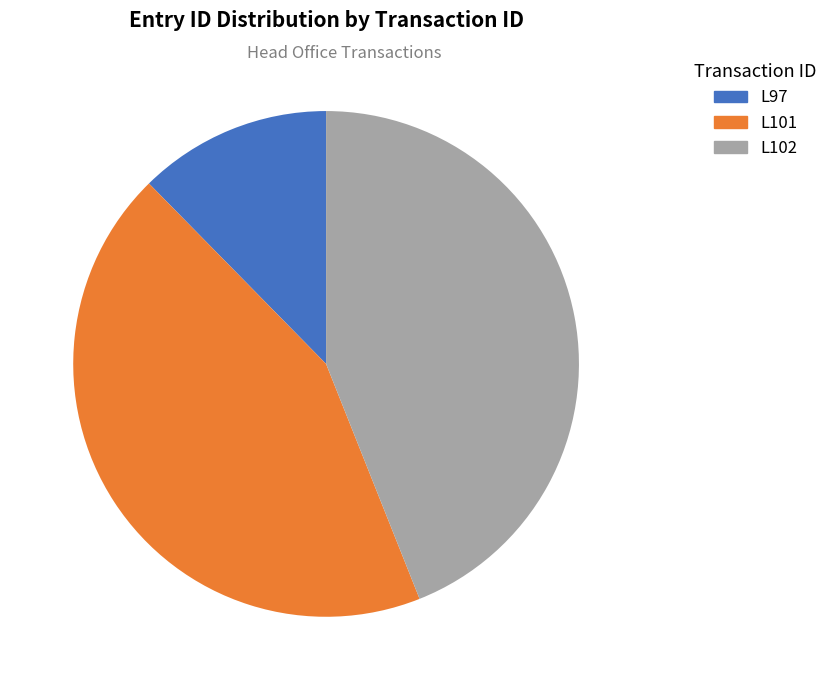

To the nearest percent, what is the difference between the L102 and L97 slice percentages?

32%